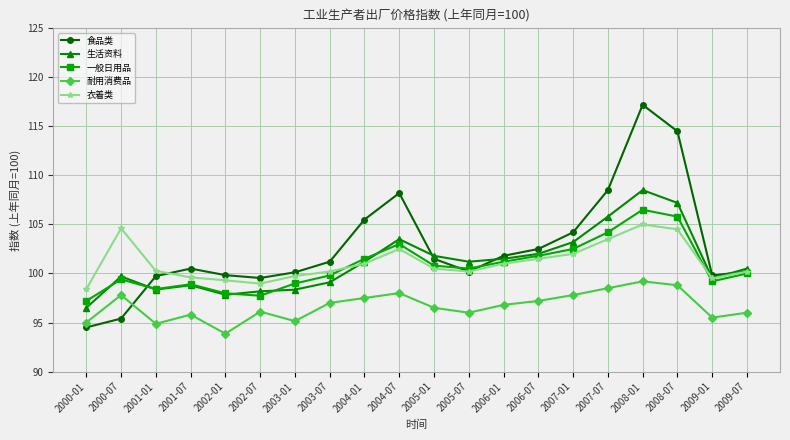

What is the label of the 18th point from the right?

2001-01